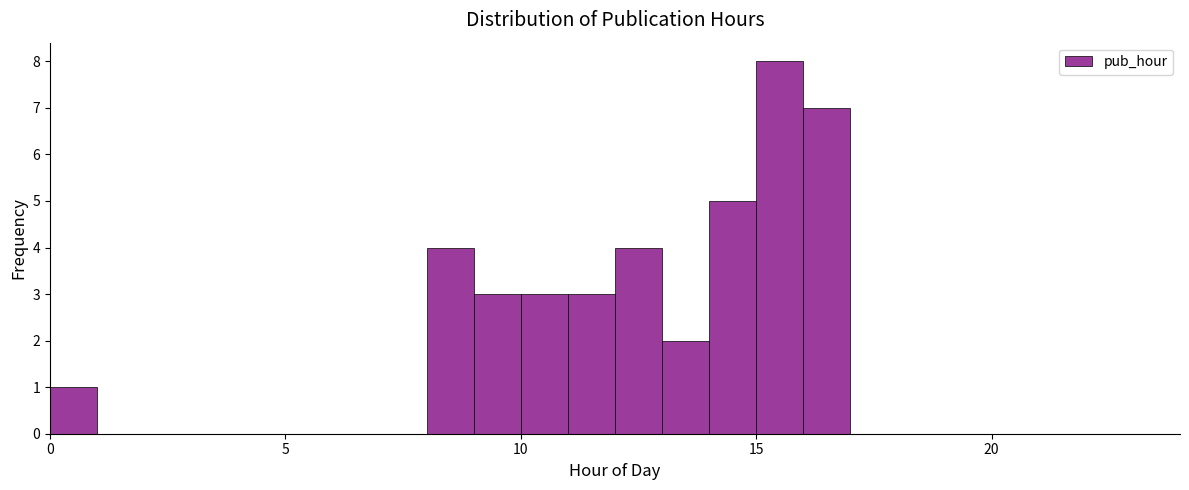

Around what value on the x-axis is the tallest bar? Give the approximate position of its centre, as read against the axis.

15.5